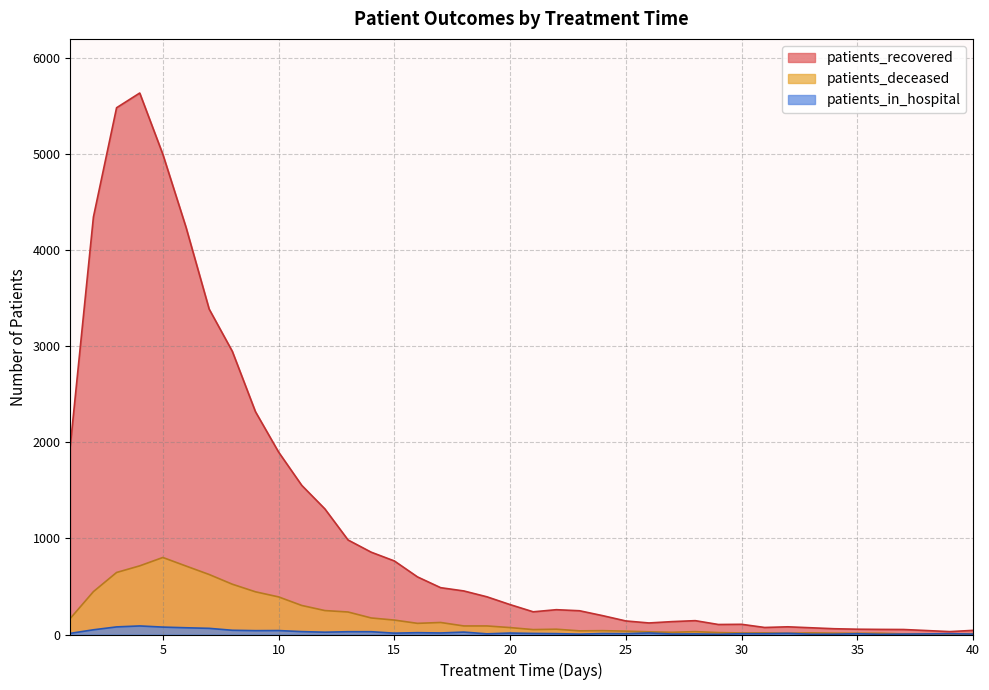

True or false: patients_deceased and patients_recovered cross at least once.

False